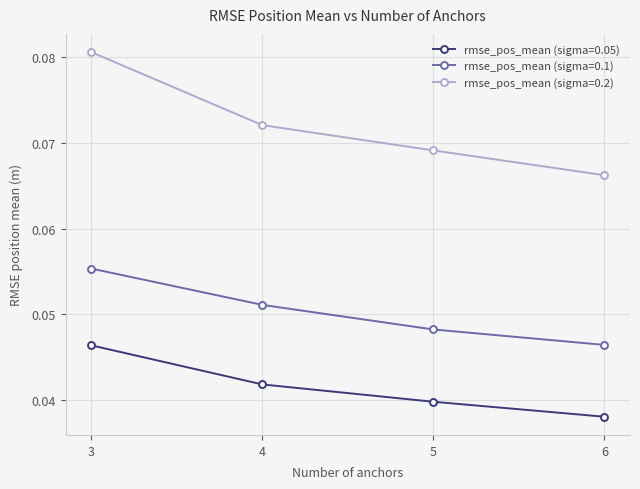

At how many categories does at least one series exceed 0?

4